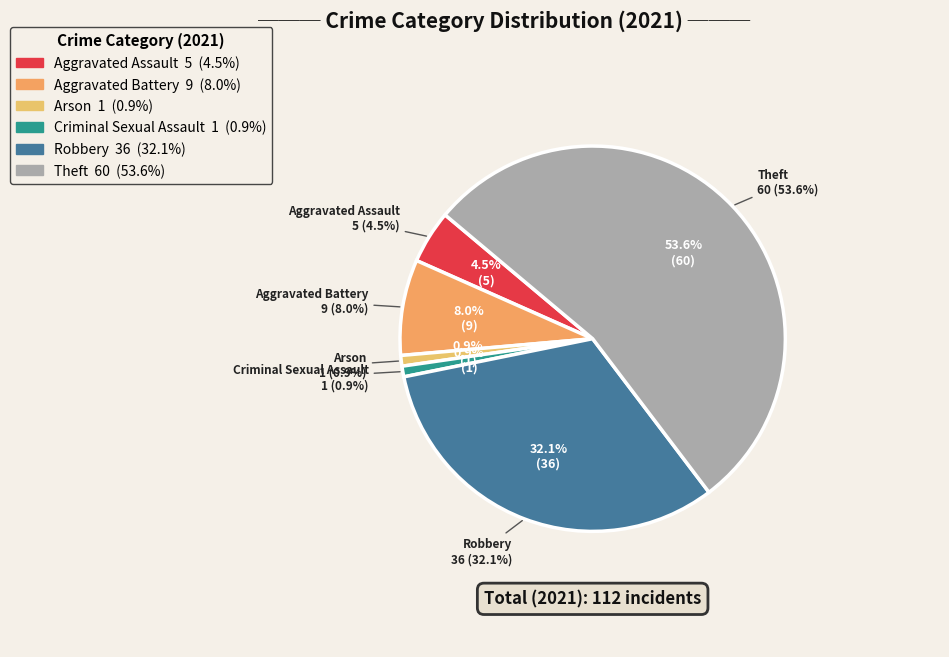

Is Theft the majority of the pie?

Yes